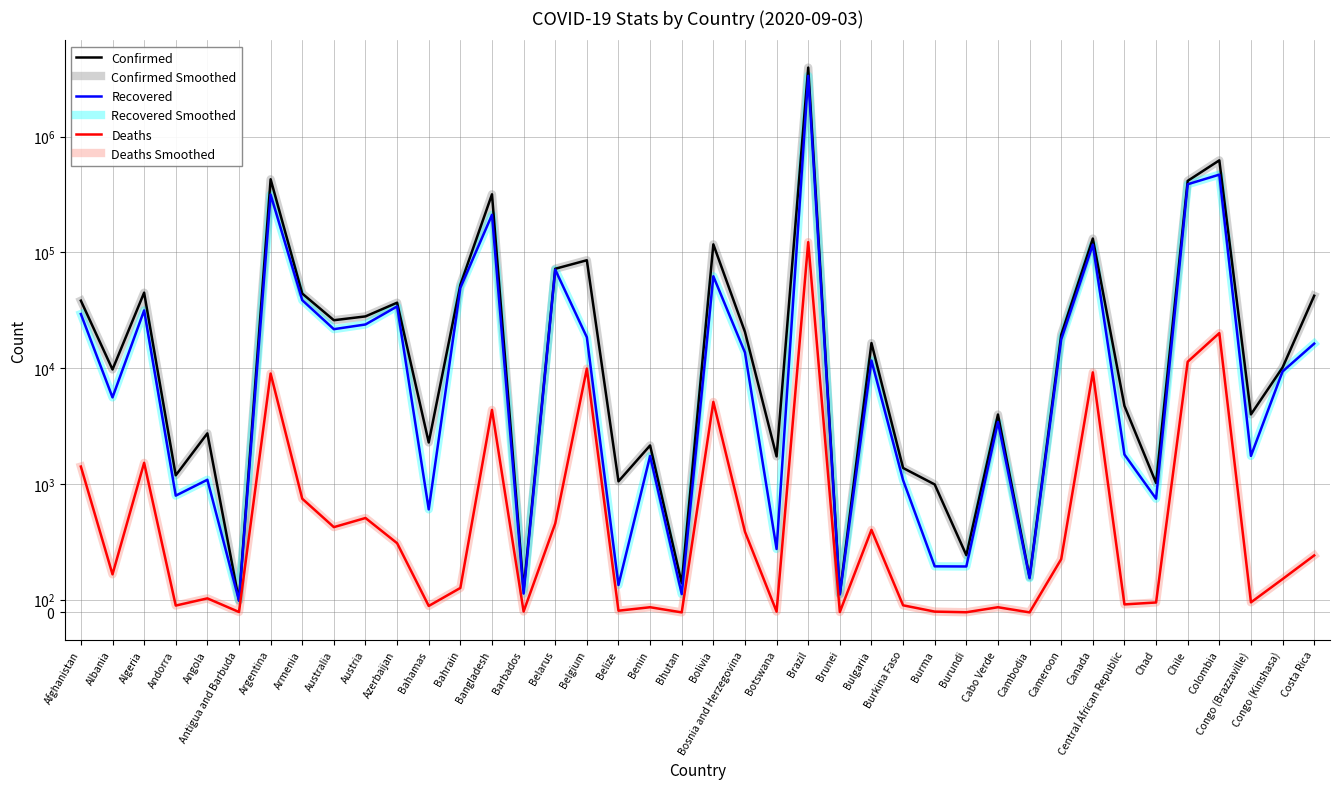

True or false: Recovered and Confirmed intersect in this chart.

False